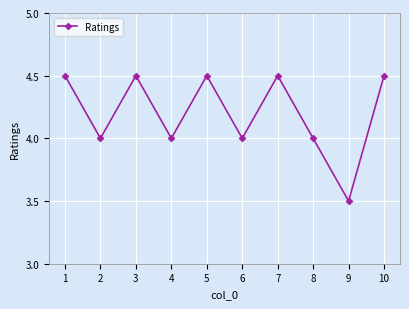

How many lines are shown in the chart?

1